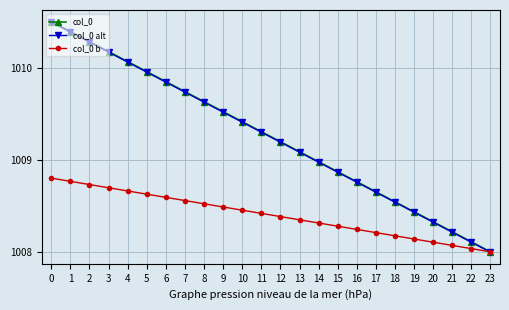

The col_0 series shows 645.7 at 0. True or false?

False